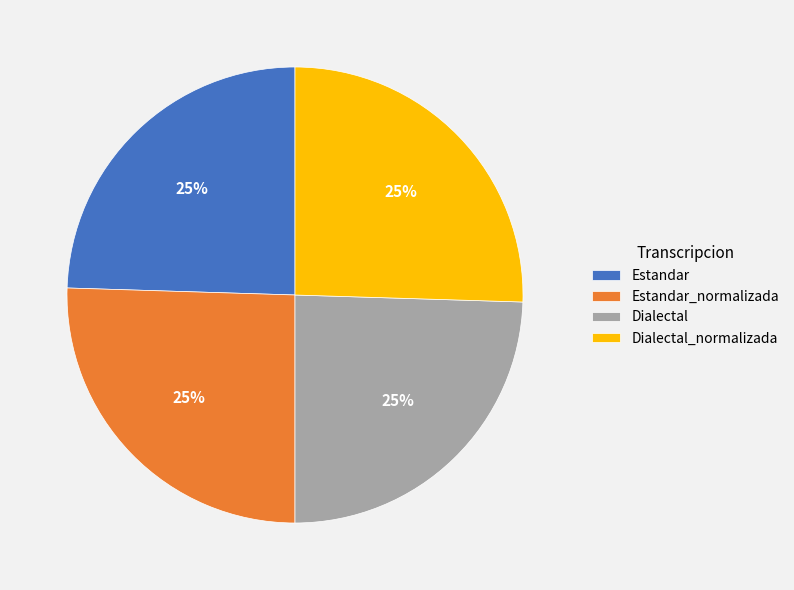

To the nearest percent, what is the average slice percentage?

25%